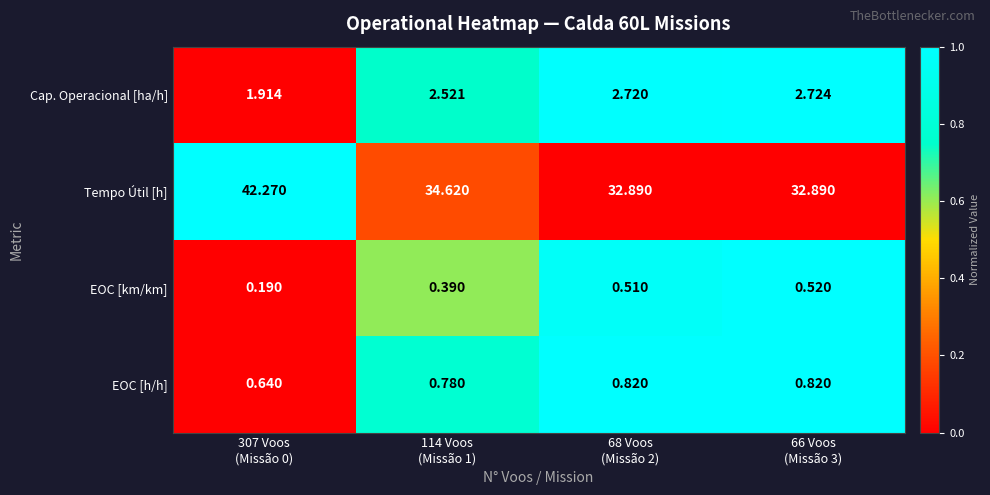

Count the number of categories in the chart.

4